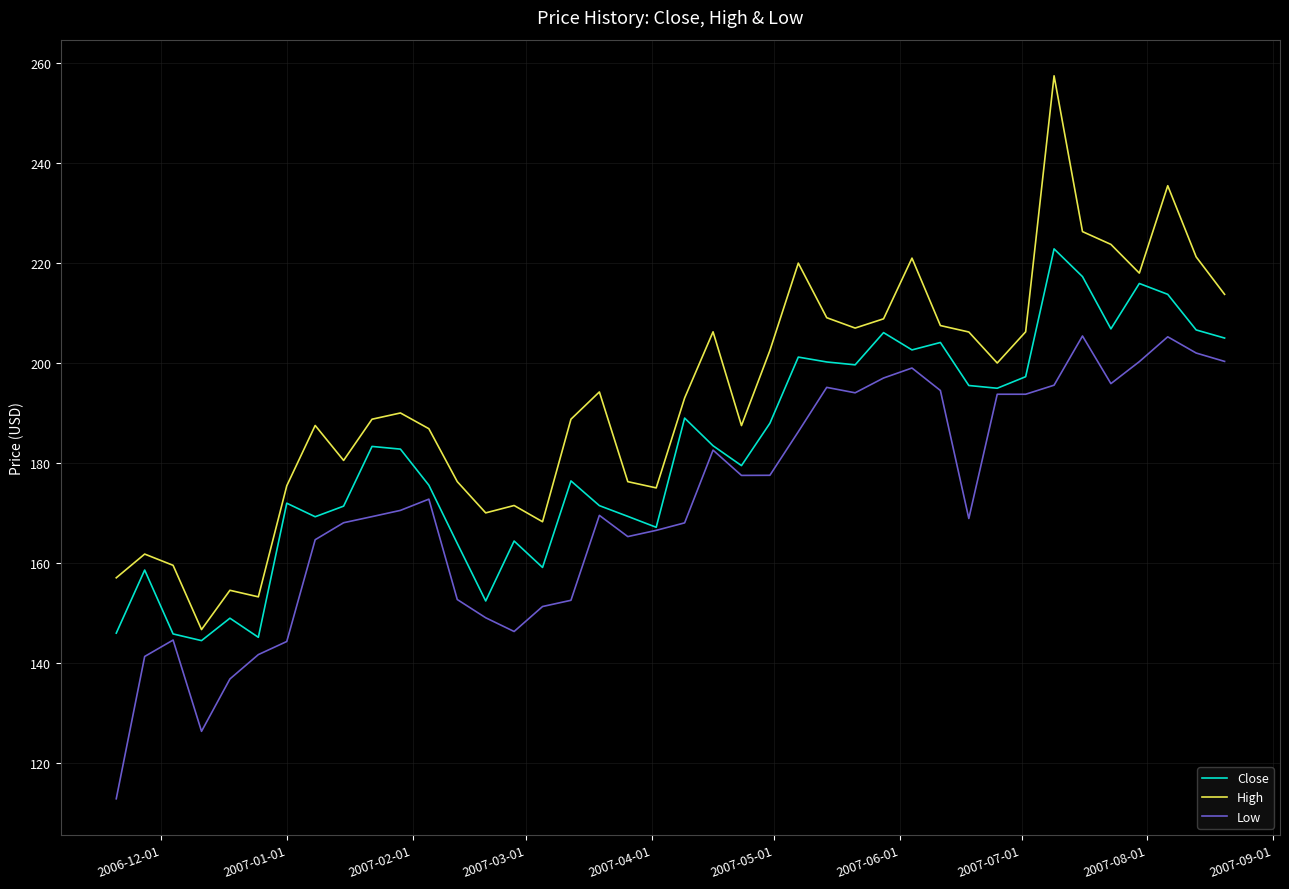

What is the maximum value shown in the chart?

257.5